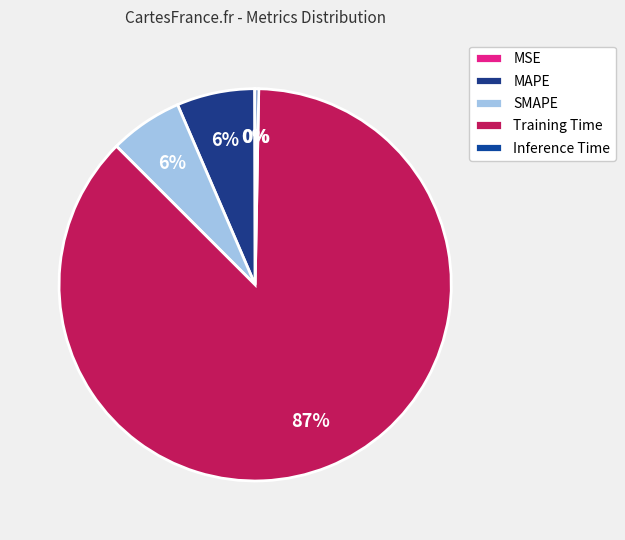

Rank the categories by value from highest to lowest.

Training Time, MAPE, SMAPE, Inference Time, MSE